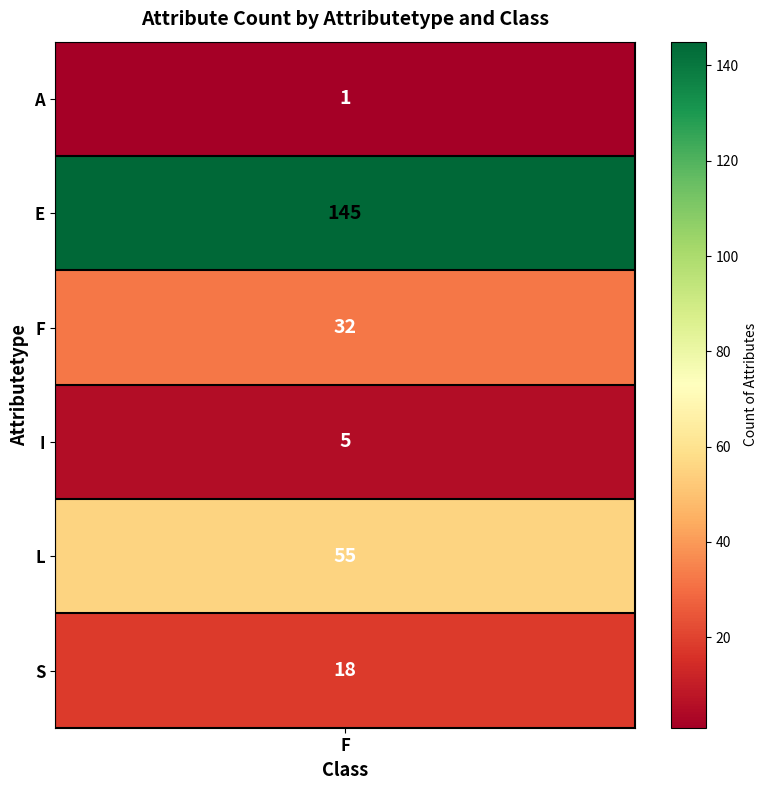

Reading left to right, extract all data points from this chart.

1	145	32	5	55	18